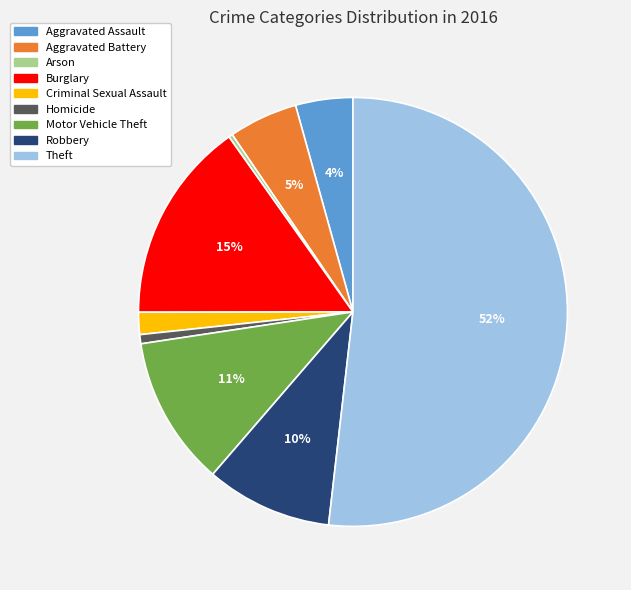

Which has a higher value, Arson or Criminal Sexual Assault?

Criminal Sexual Assault